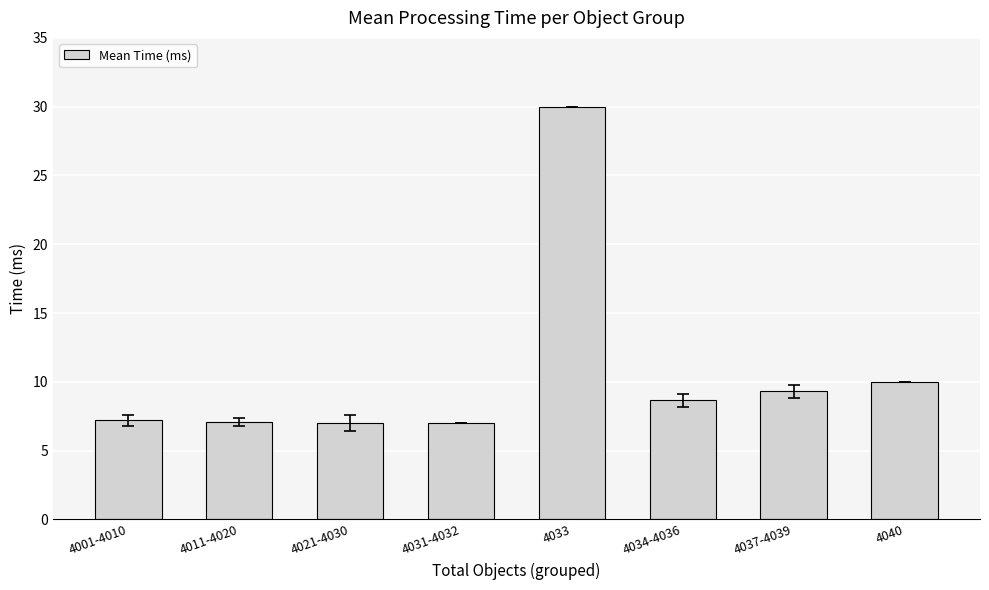

What is the ratio of the value at 4021-4030 to the value at 4034-4036?

0.8